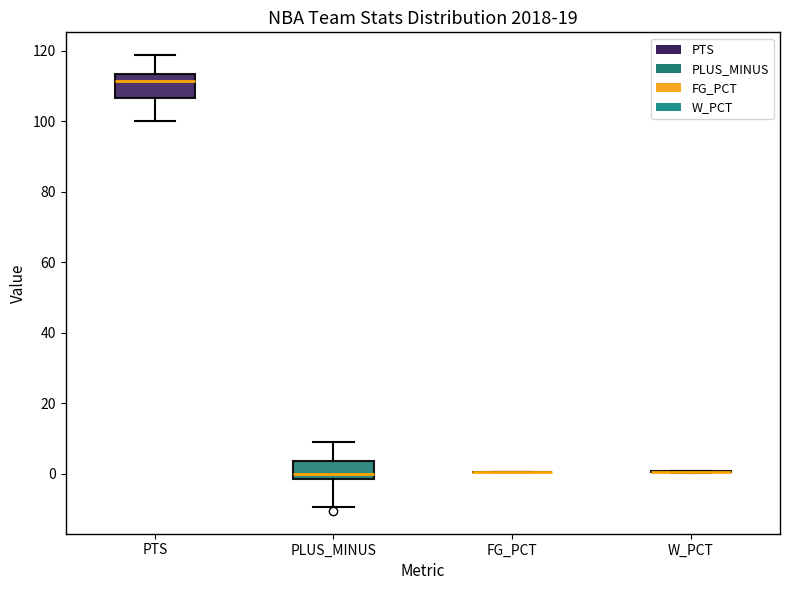

Reading left to right, transcribe this box plot: for each box, give where its median line is, the range the box spans, and where its two whiskers end, as read against the y-axis. The values are not printed on the chart, so give them approximately, as read against the axis.

PTS: median 112, box 106 to 114, whiskers 100 to 118
PLUS_MINUS: median 0, box -2 to 4, whiskers -10 to 10
FG_PCT: box collapsed to a line at 0, whiskers 0 to 0
W_PCT: box collapsed to a line at 0, whiskers 0 to 0